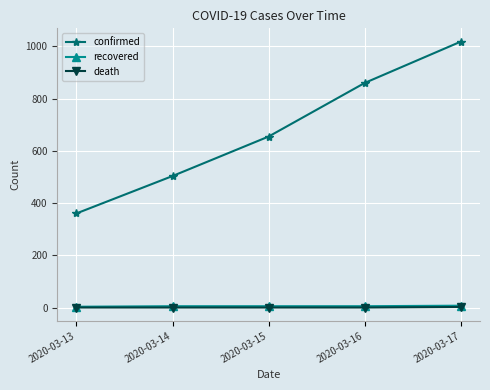

At which label is confirmed closest to 689?

2020-03-15